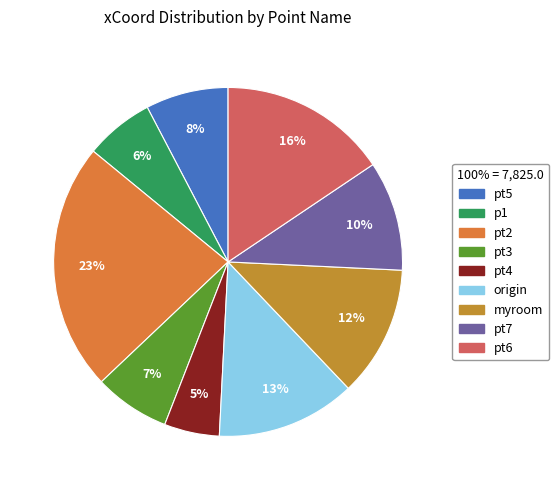

True or false: origin accounts for 24% of the total.

False